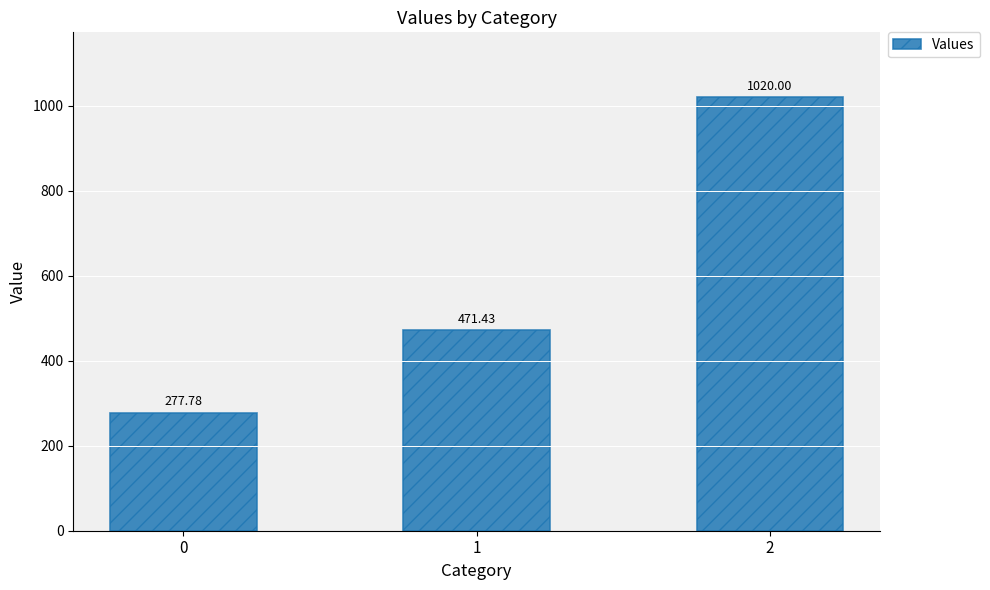

What is the change in value from 0 to 1?

+193.7